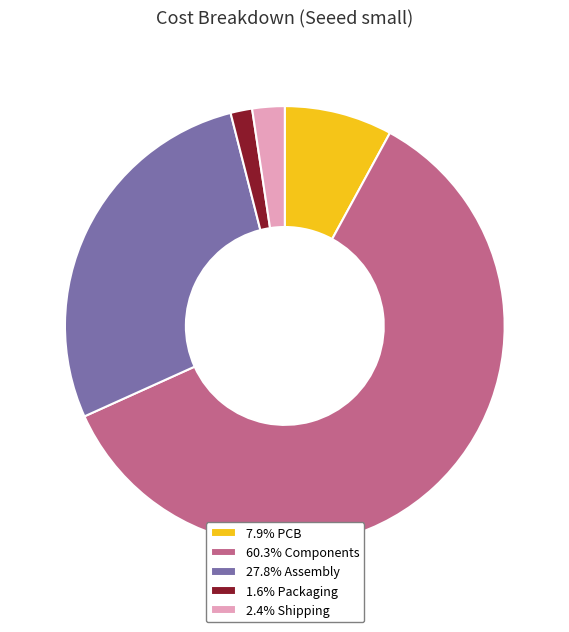

Approximately how many times larger is the value at 60.3% Components compared to 1.6% Packaging?

38.0